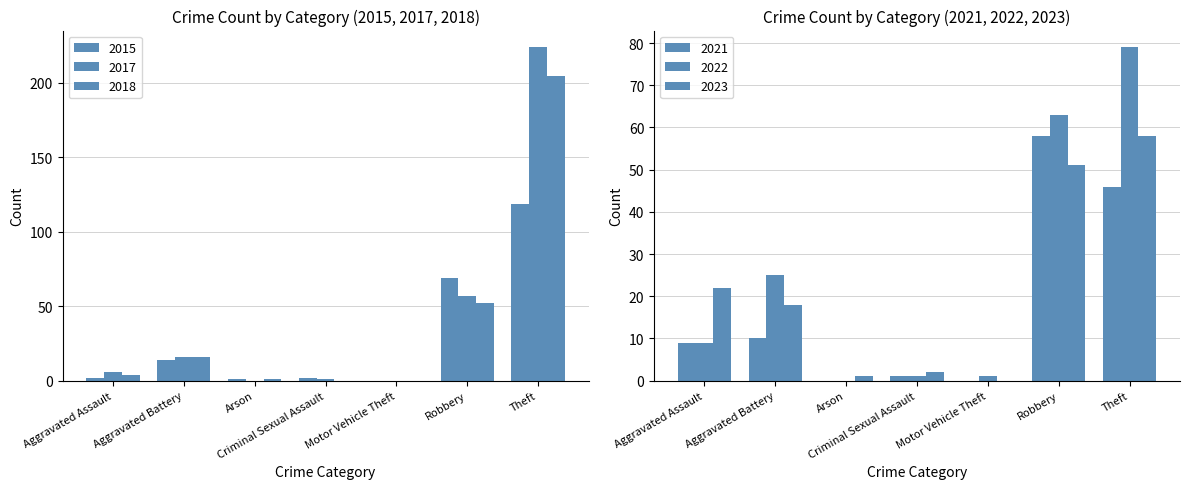

Which series has the widest spread of values?

2017